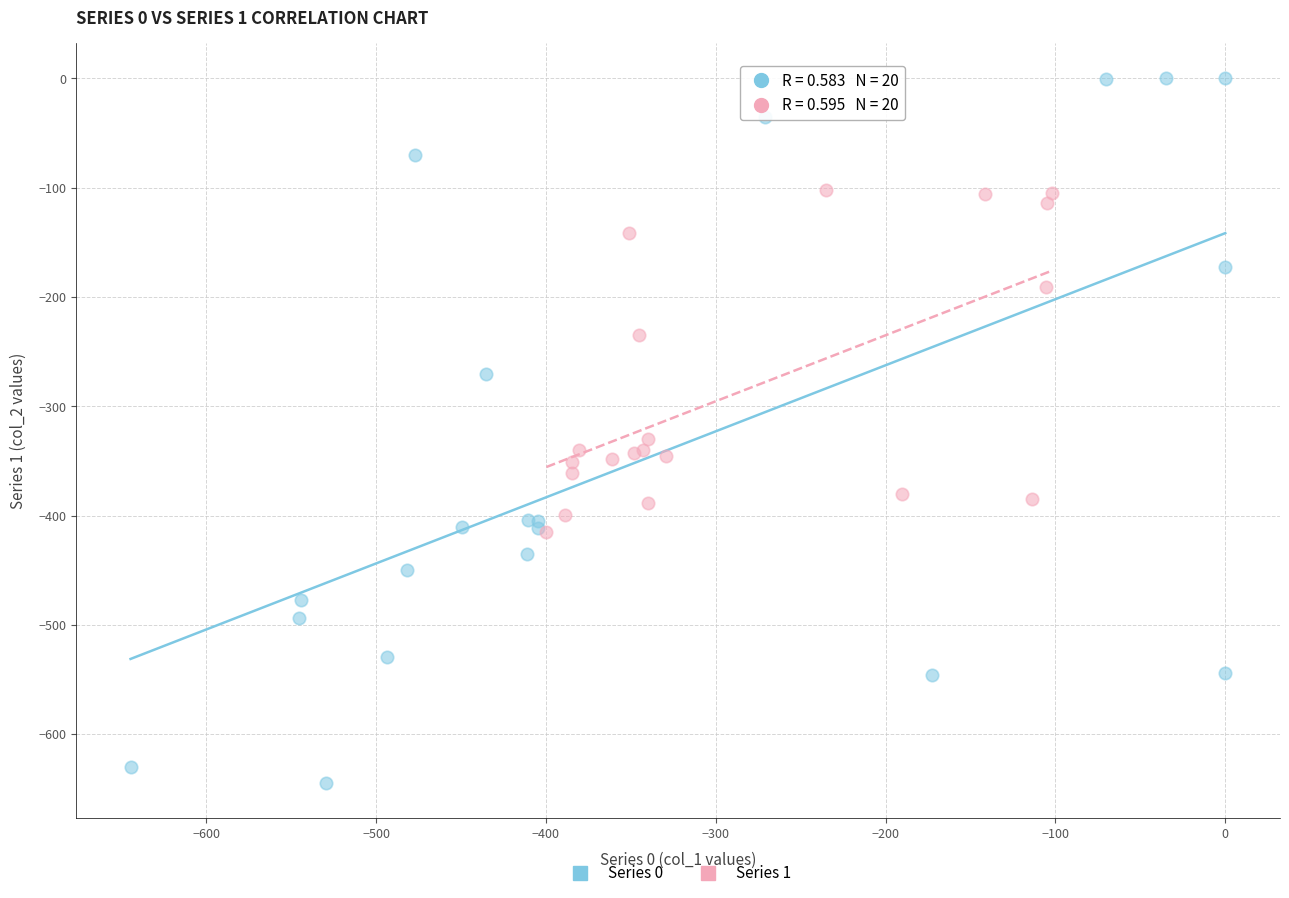

Which series contains the highest Y value?

Series 0